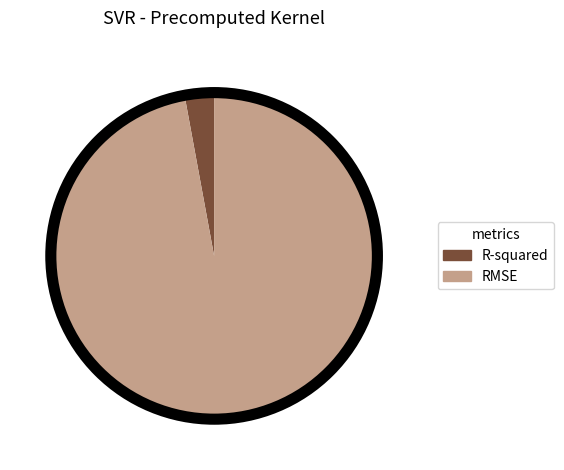

Is the sum of RMSE and R-squared greater than half?

Yes